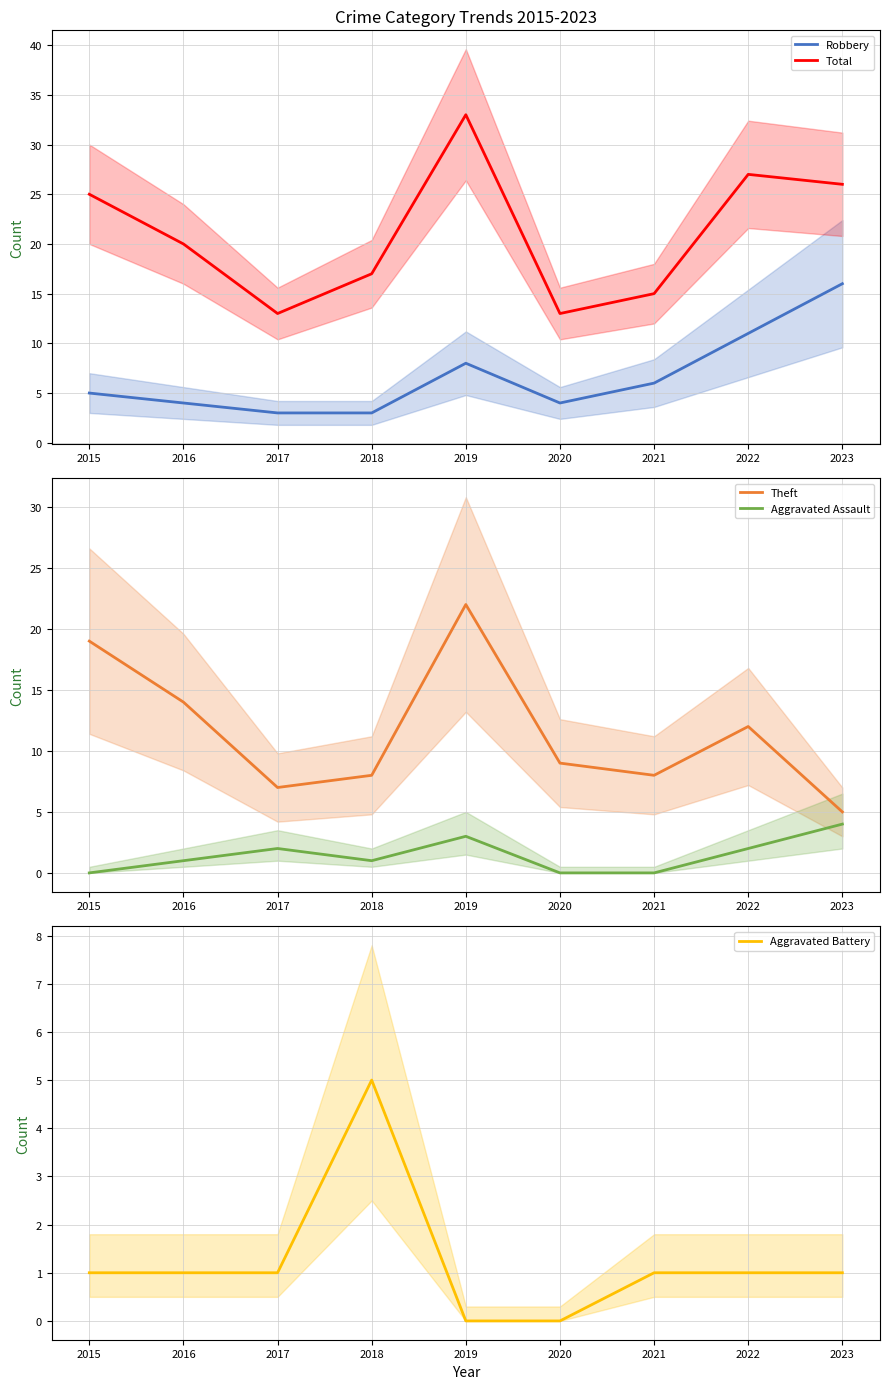

Where does the Aggravated Battery series first go above 1?

2018